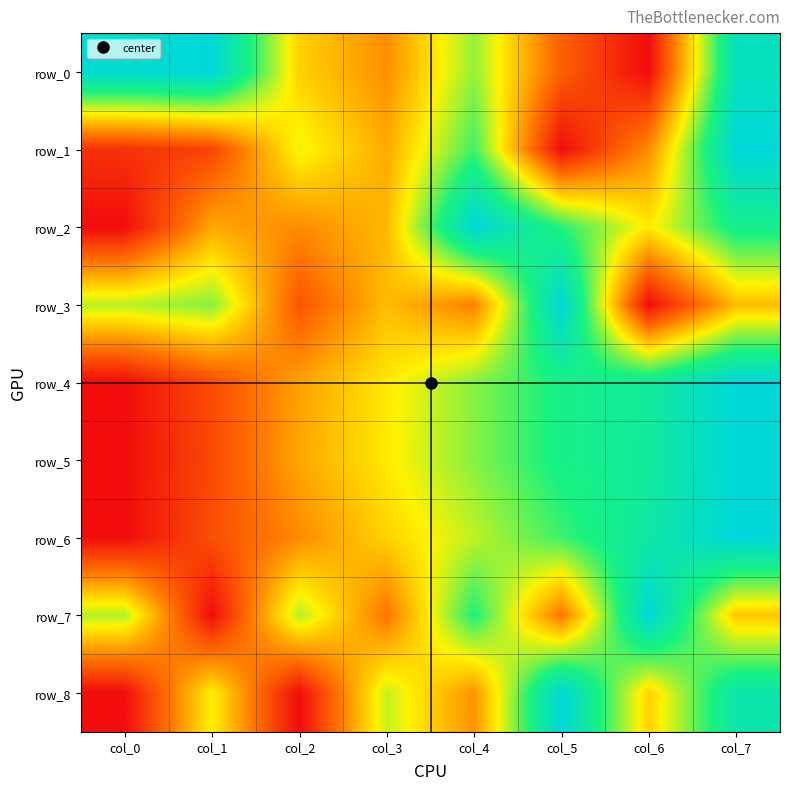

What is the highest value of the row_2 series?

1.0